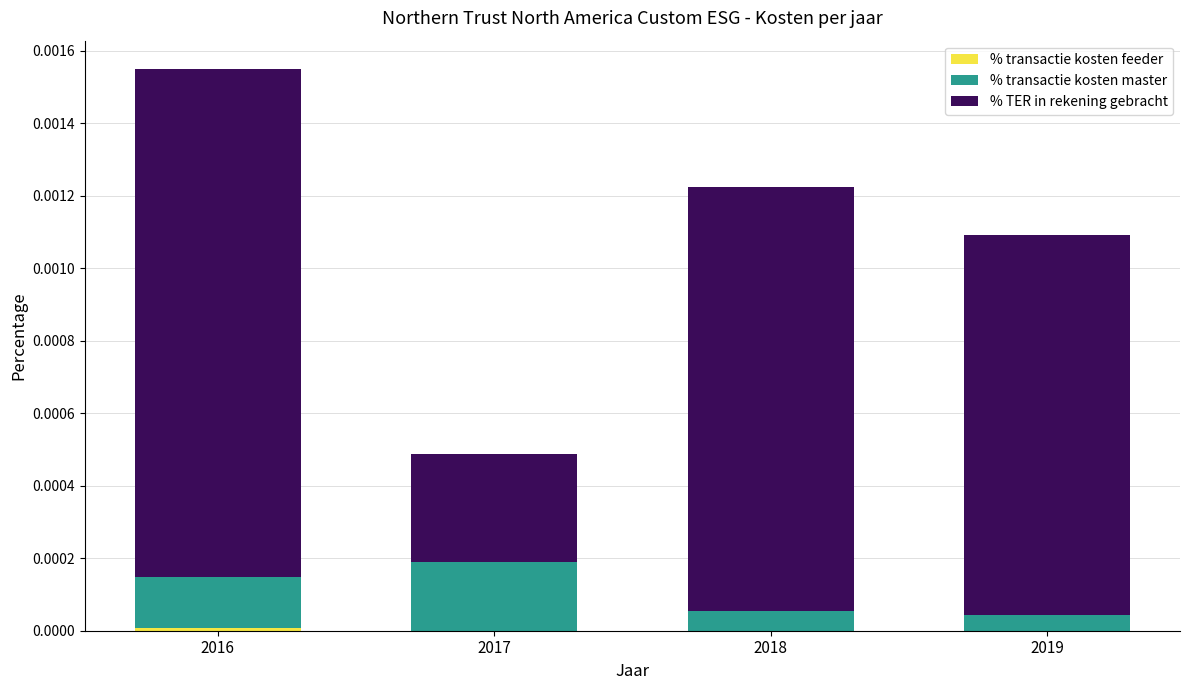

At which category is the sum across all series the highest?

2016